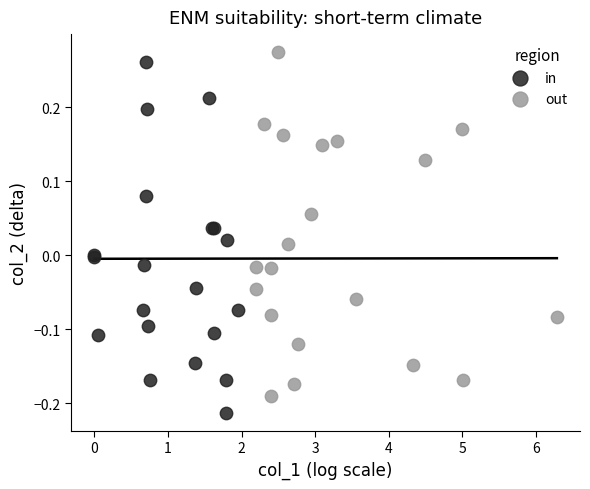

Which series reaches the maximum Y coordinate?

out